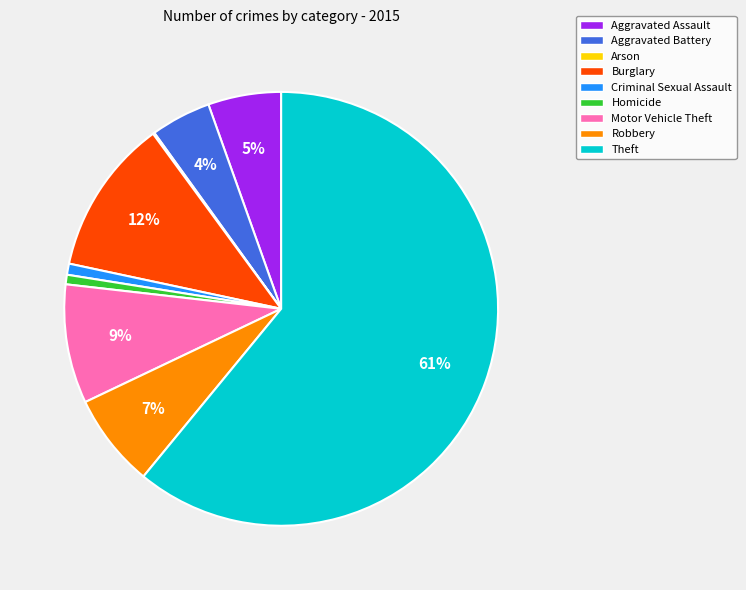

Is there a majority slice in this chart?

Yes